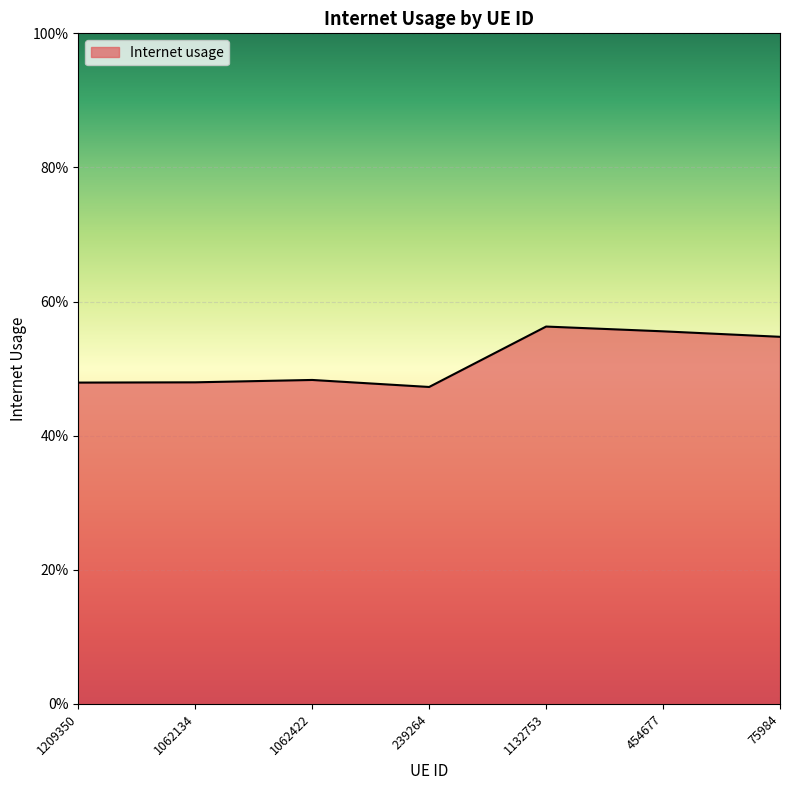

Does the chart have visible grid lines?

Yes